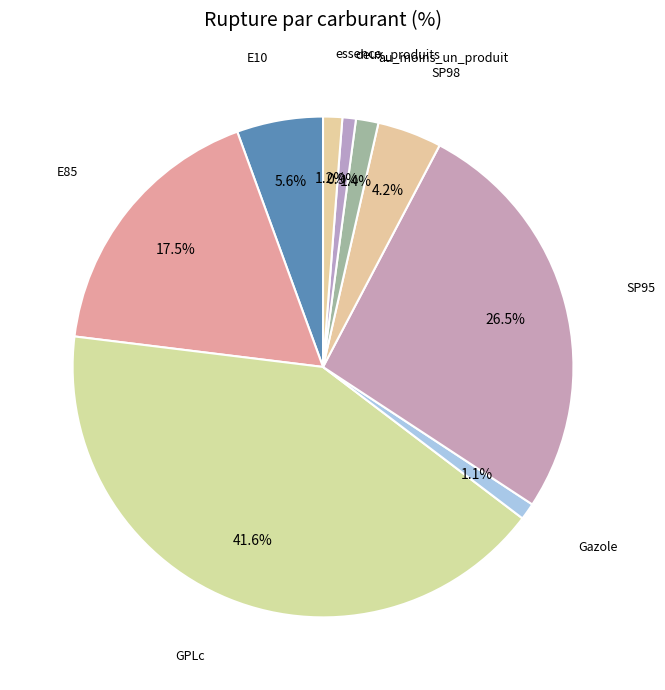

How many segments does this pie chart have?

9